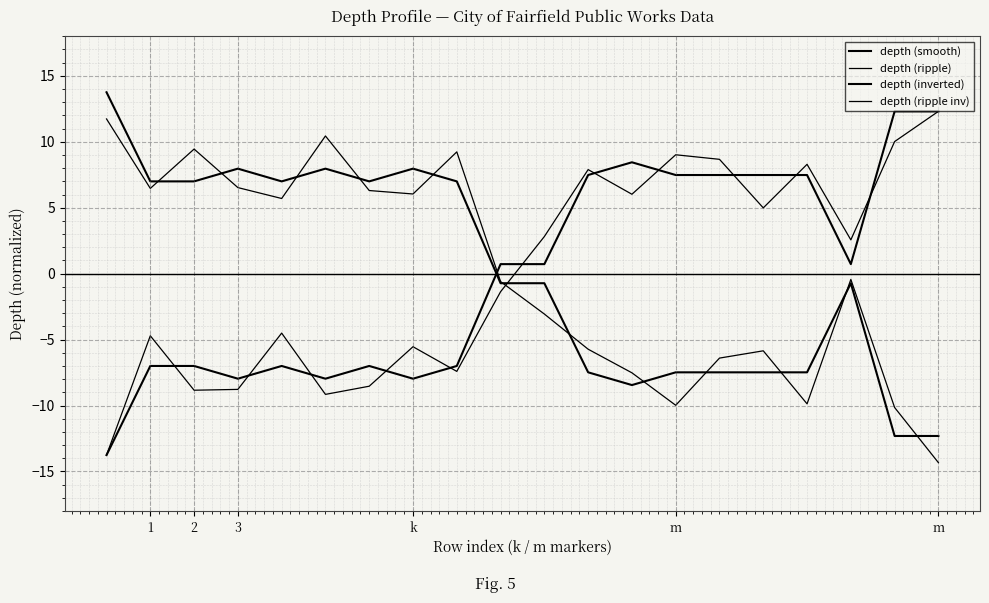

Which series ends up on top after the final intersection of depth (smooth) and depth (inverted)?

depth (smooth)